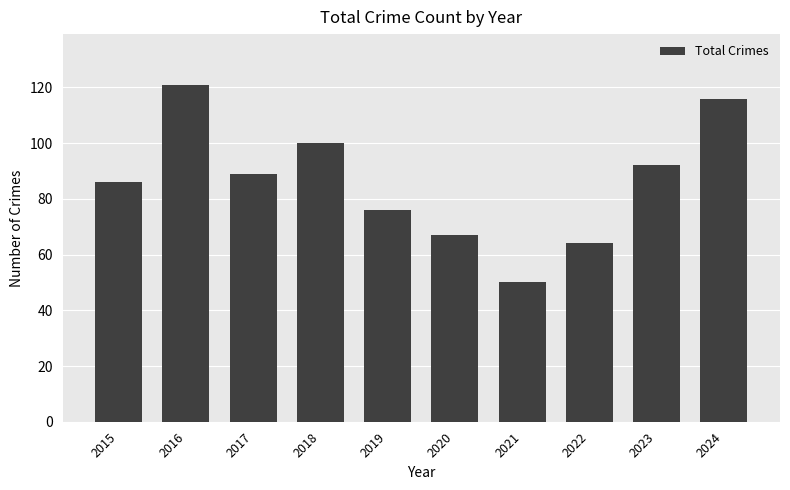

Is it true that the value at 2016 is 189?

False